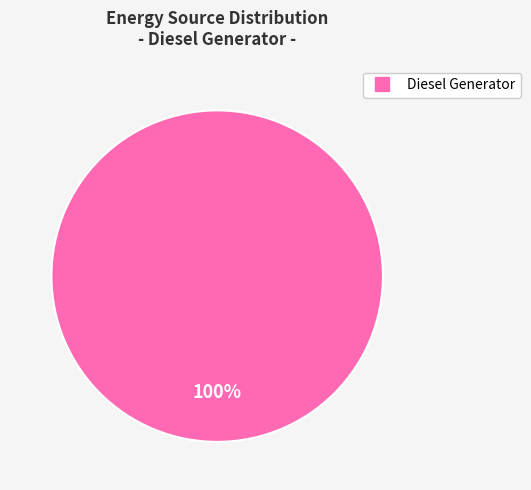

Is there a majority slice in this chart?

Yes